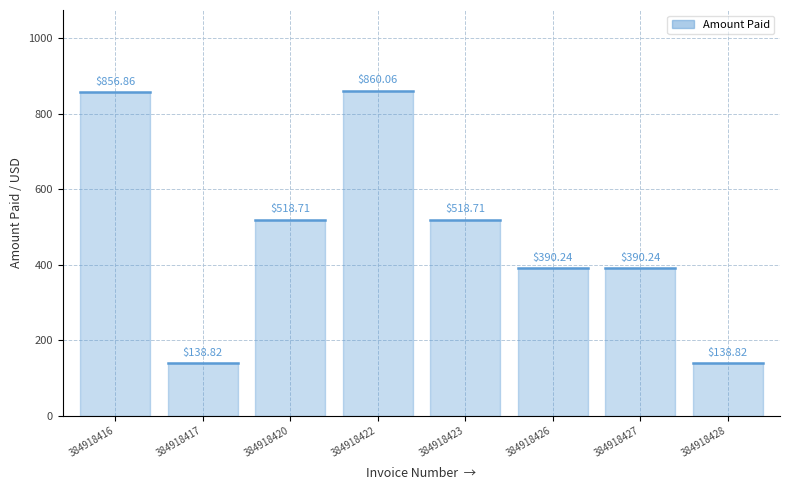

Which category has the lowest value across all series?

384918417